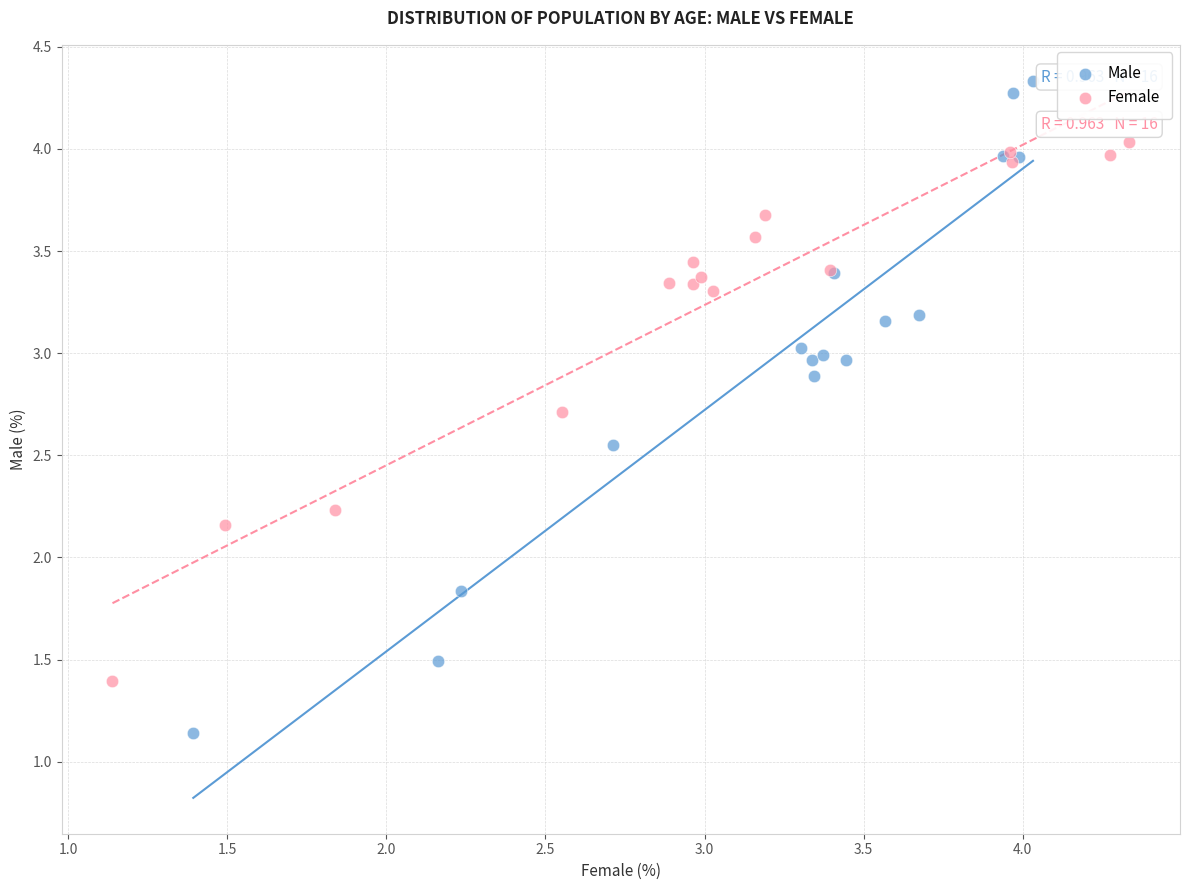

Which series has the widest spread of Y values?

Male